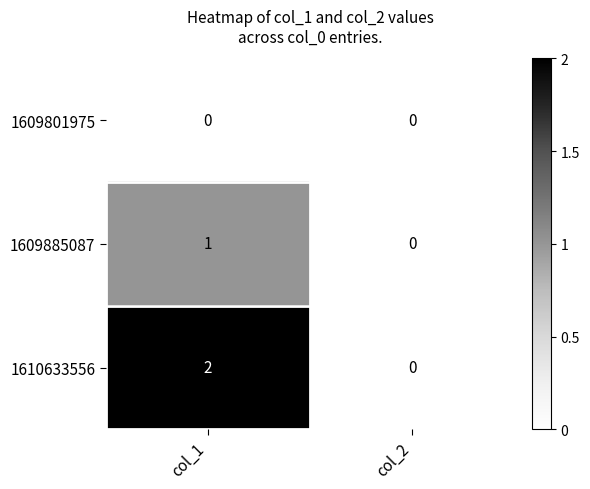

Reading left to right, list all the values displayed in this chart.

1609801975: col_1=0	col_2=0
1609885087: col_1=1	col_2=0
1610633556: col_1=2	col_2=0